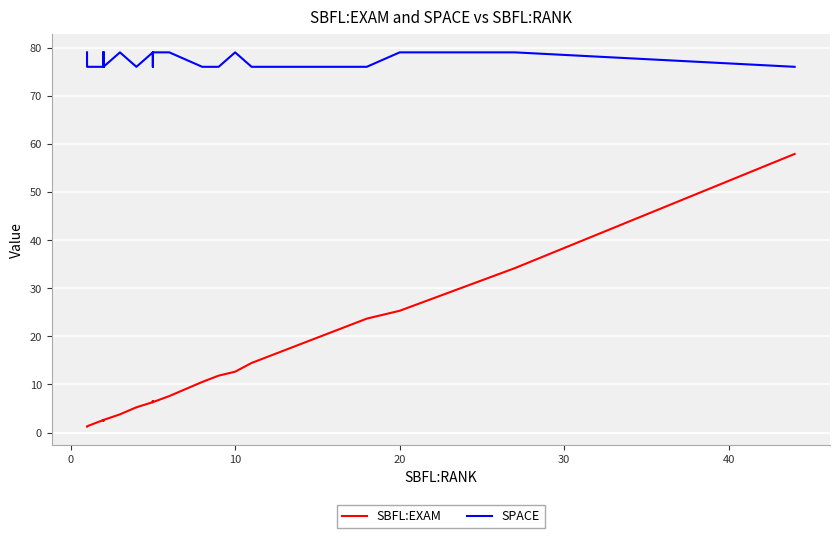

At how many categories does at least one series exceed 39?

40